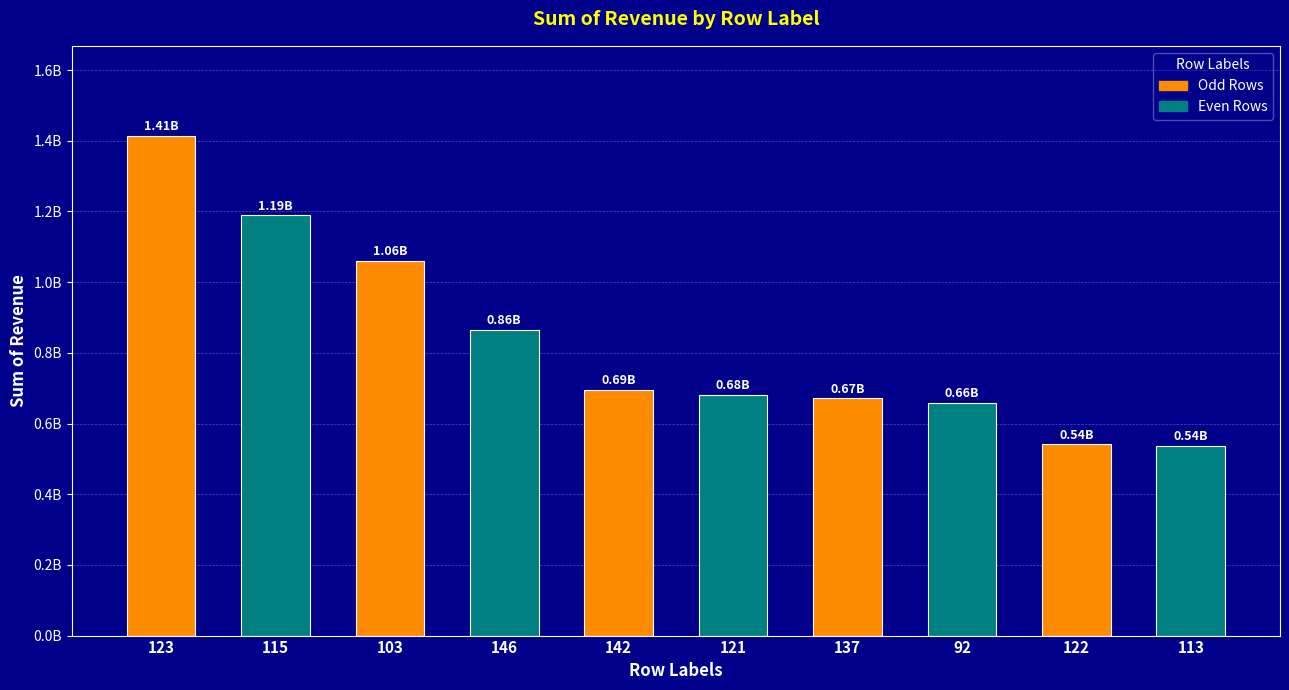

Are the bars horizontal?

No